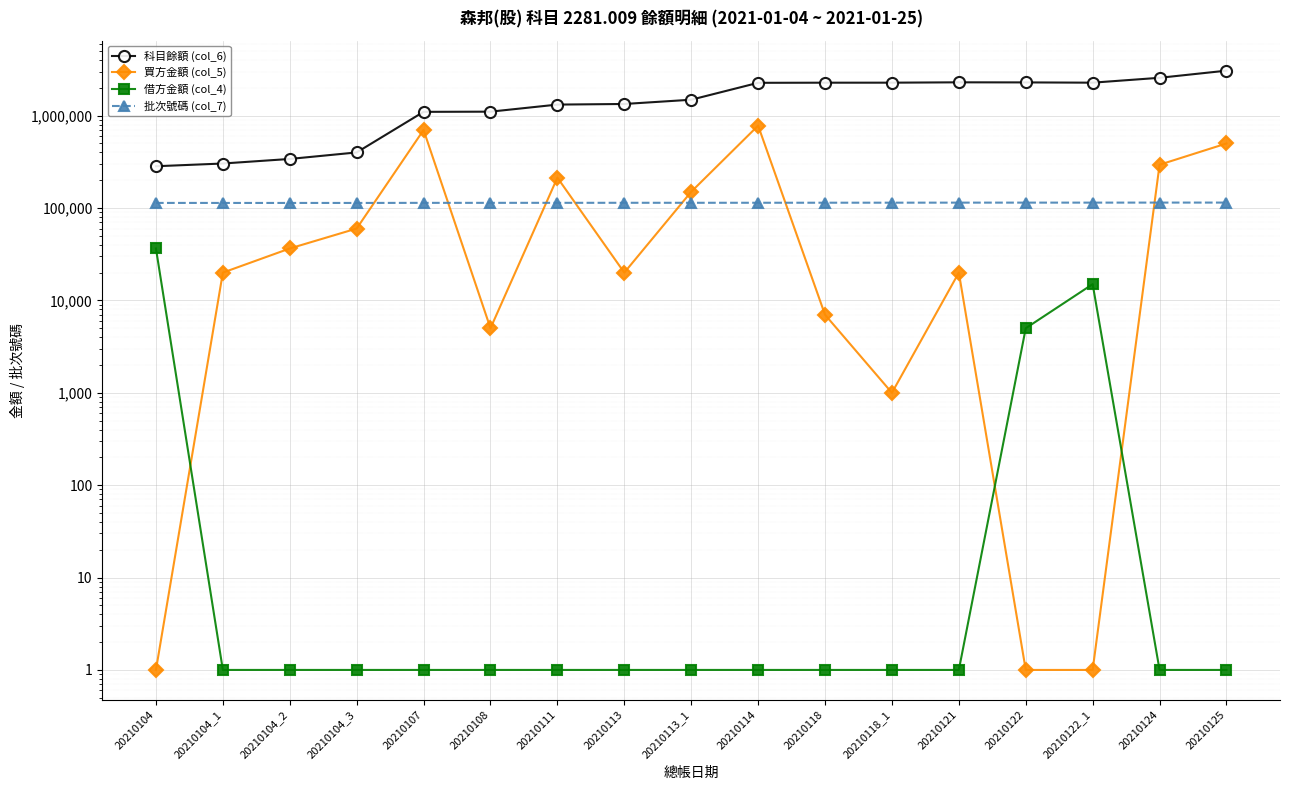

At which category does 買方金額 (col_5) reach its first local valley?

20210108